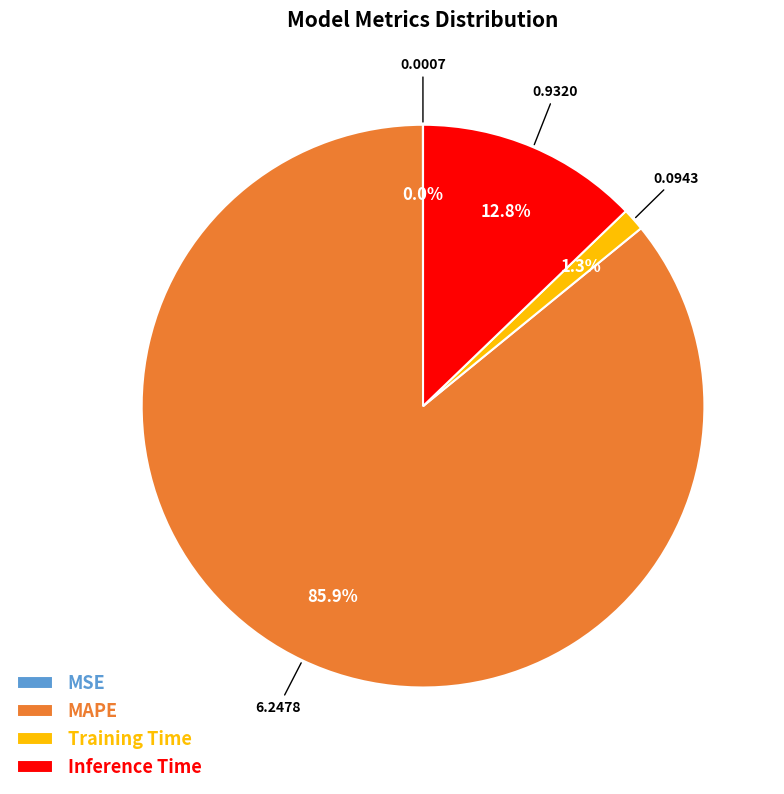

What is the largest slice in the pie chart?

MAPE